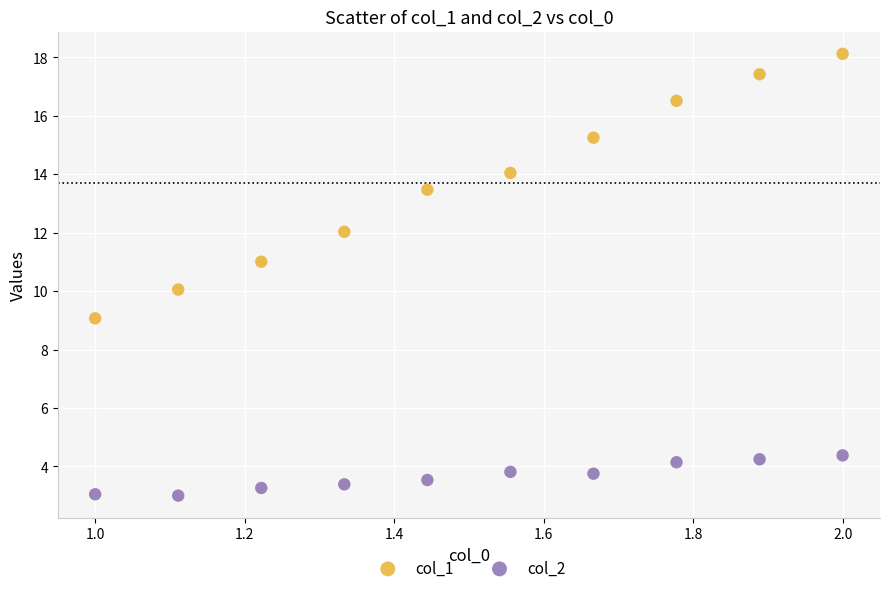

Across all data points, what is the range of Y values (max minus min)?

15.1